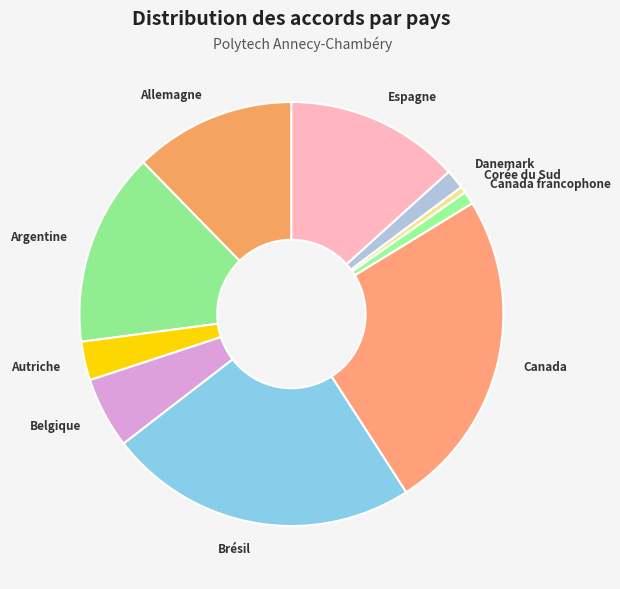

Which category has the biggest portion of the pie?

Canada